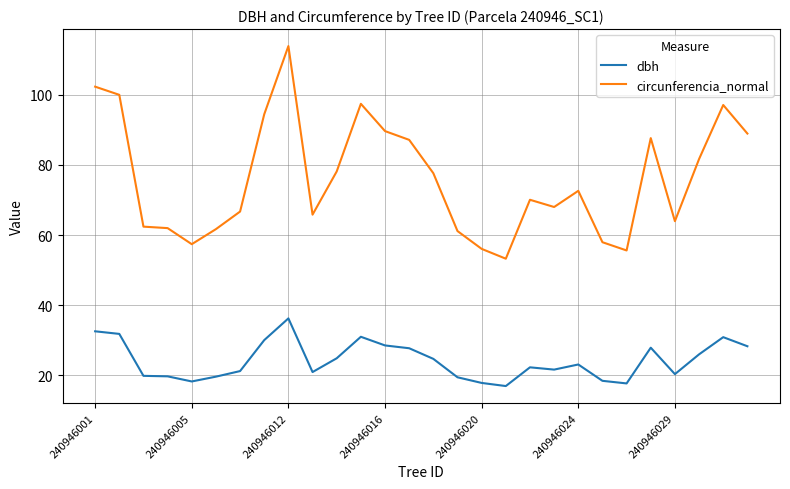

True or false: circunferencia_normal has more than 0 interior local peaks.

True